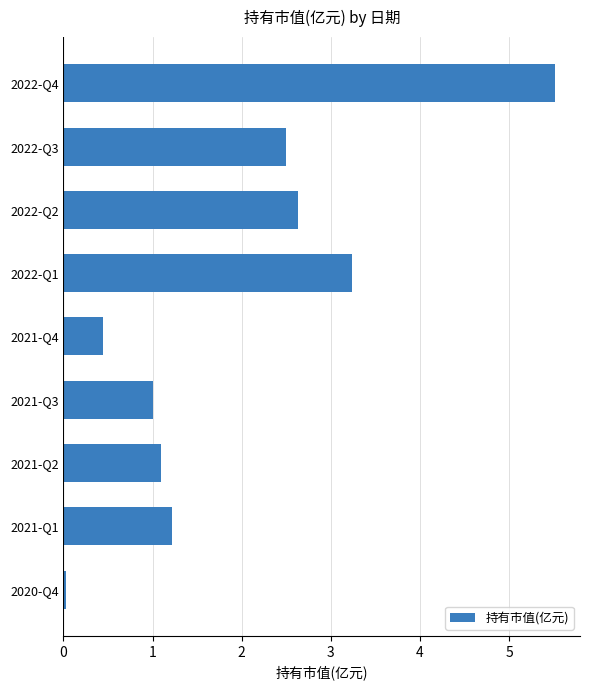

Does the chart contain any negative values?

No